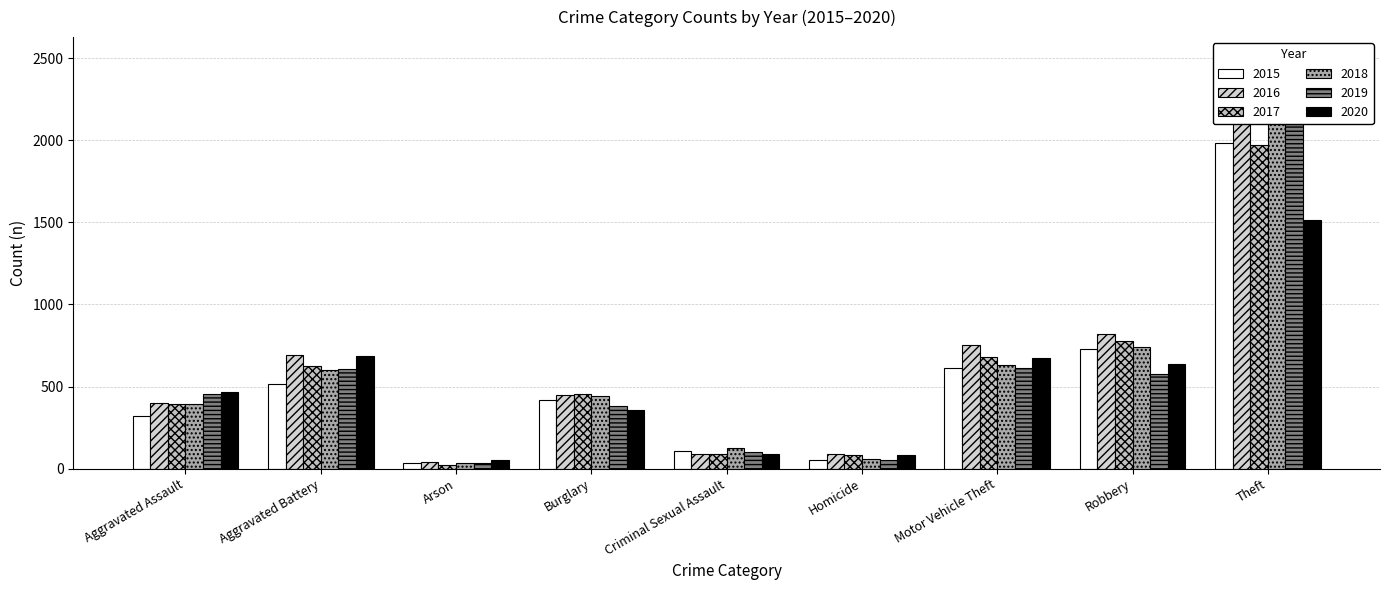

What position from the right is Robbery?

2